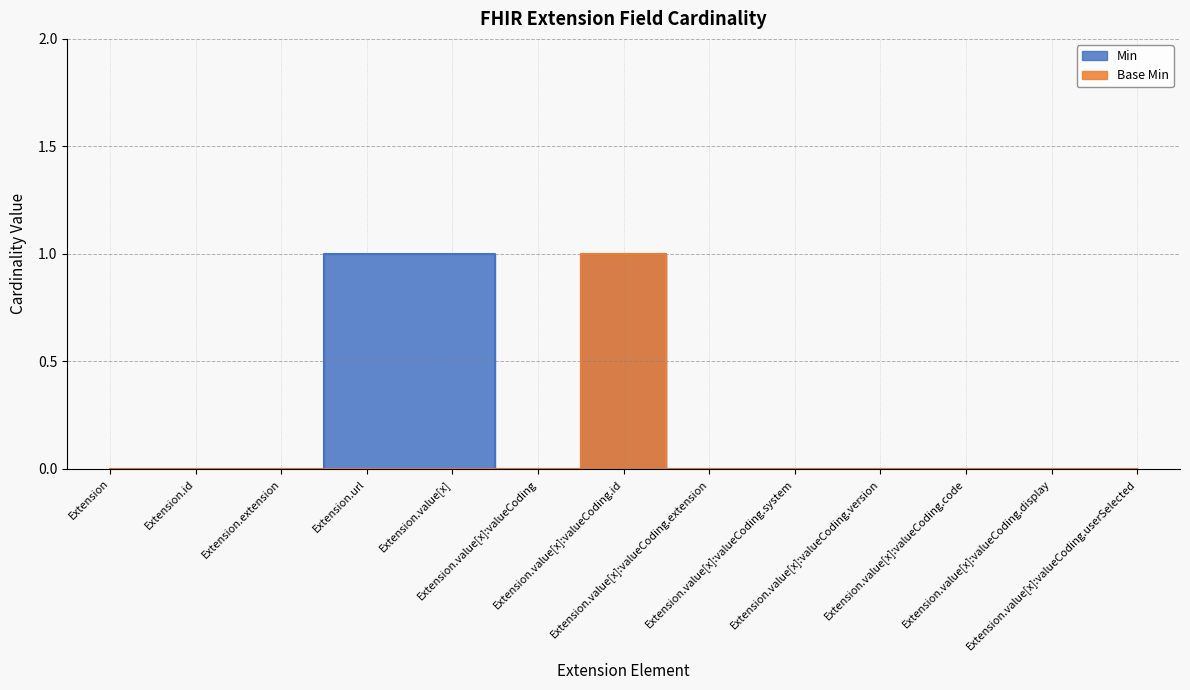

True or false: Min has more than 1 interior local peaks.

False